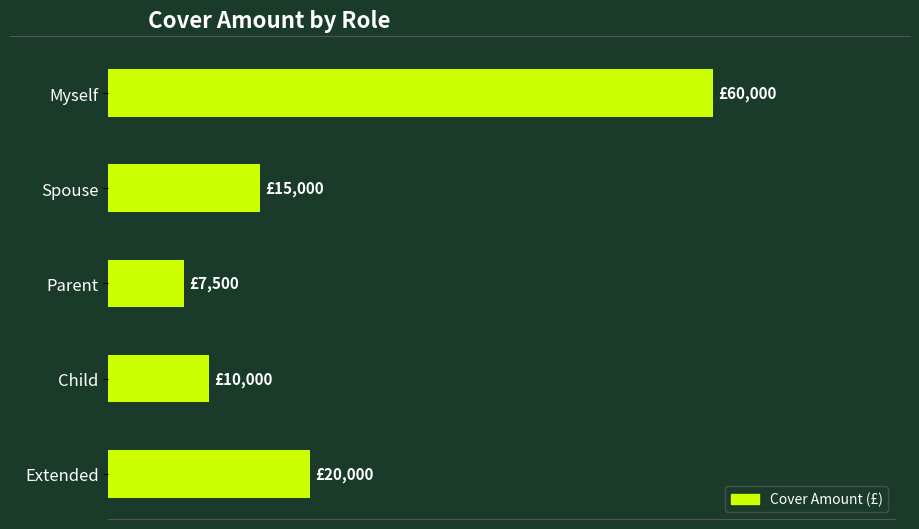

List the labels in order of value, smallest first.

Parent, Child, Spouse, Extended, Myself